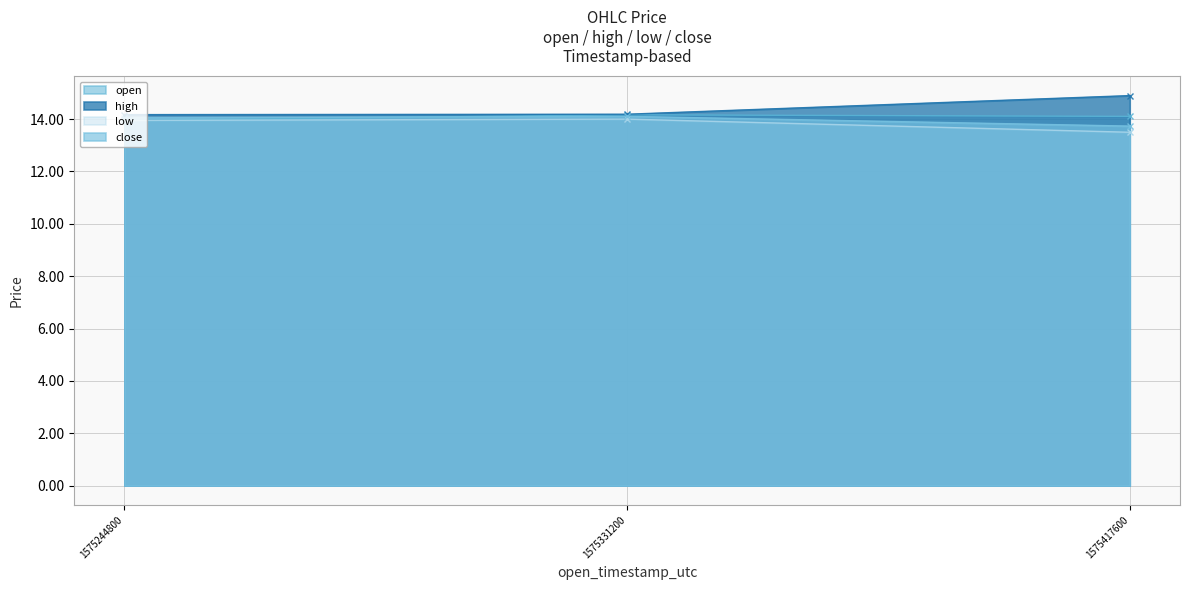

Reading right to left, transcribe all the data shown in this chart.

open: 1575417600=14.1	1575331200=14.2	1575244800=13.9
high: 1575417600=14.9	1575331200=14.2	1575244800=14.2
low: 1575417600=13.5	1575331200=14.0	1575244800=13.9
close: 1575417600=13.7	1575331200=14.1	1575244800=14.1